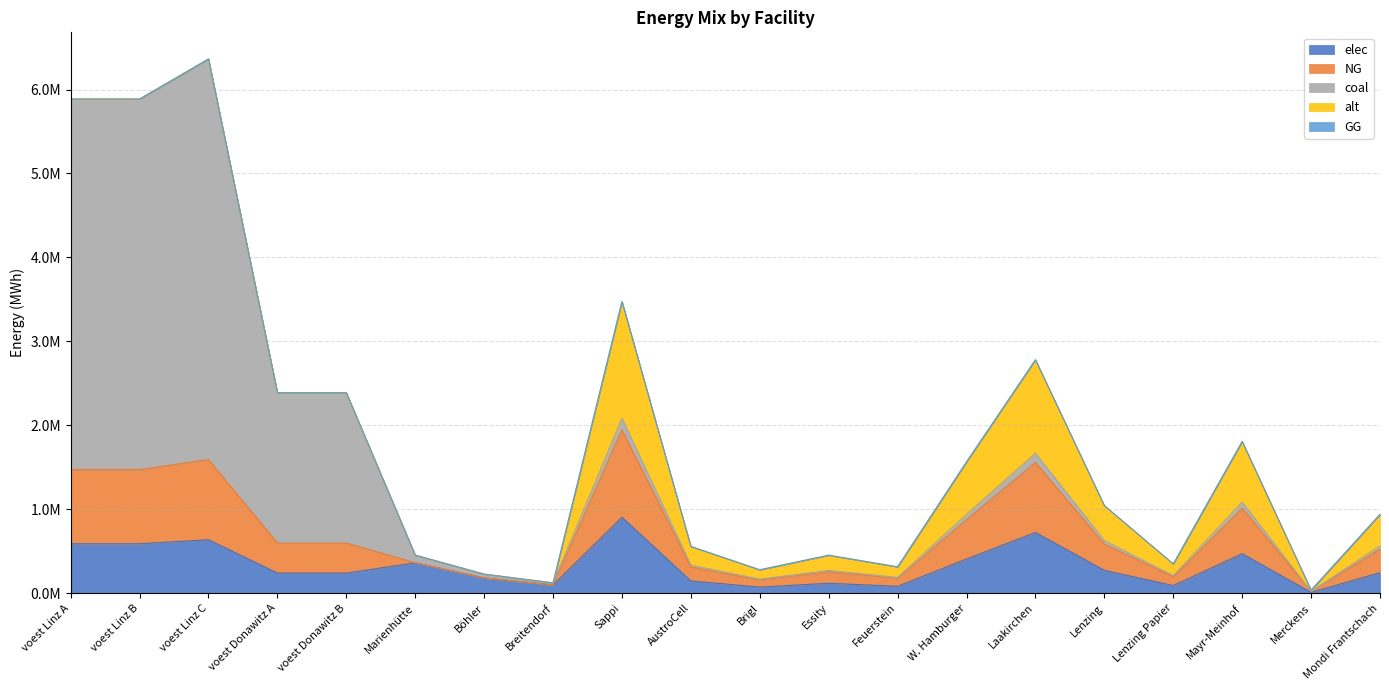

The value of NG at Lenzing is 161349.7. True or false?

False